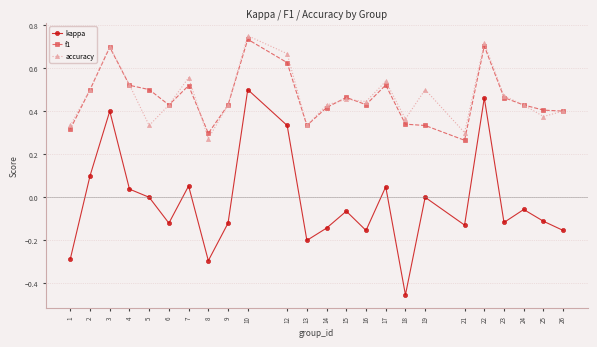

True or false: kappa and f1 intersect in this chart.

False